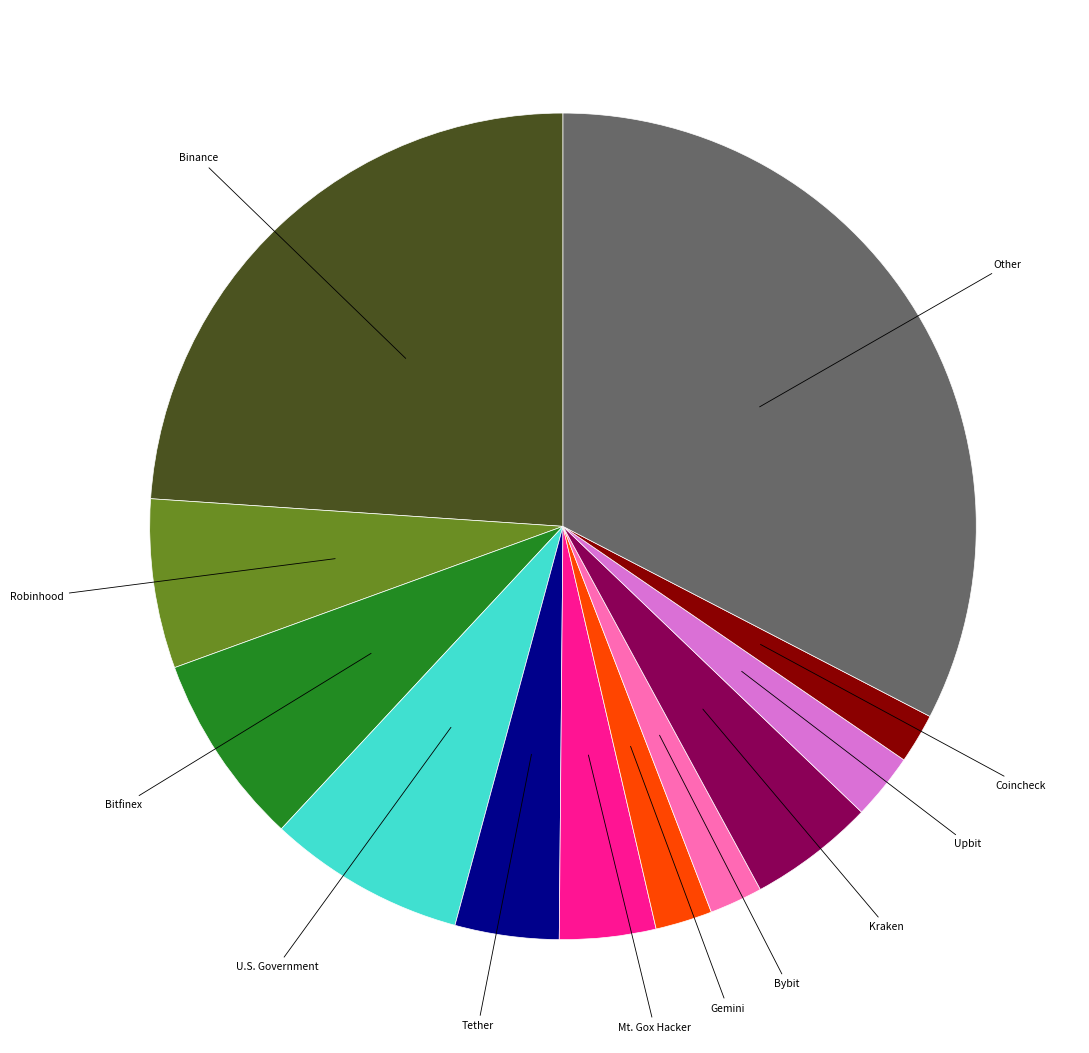

Is there a majority slice in this chart?

No